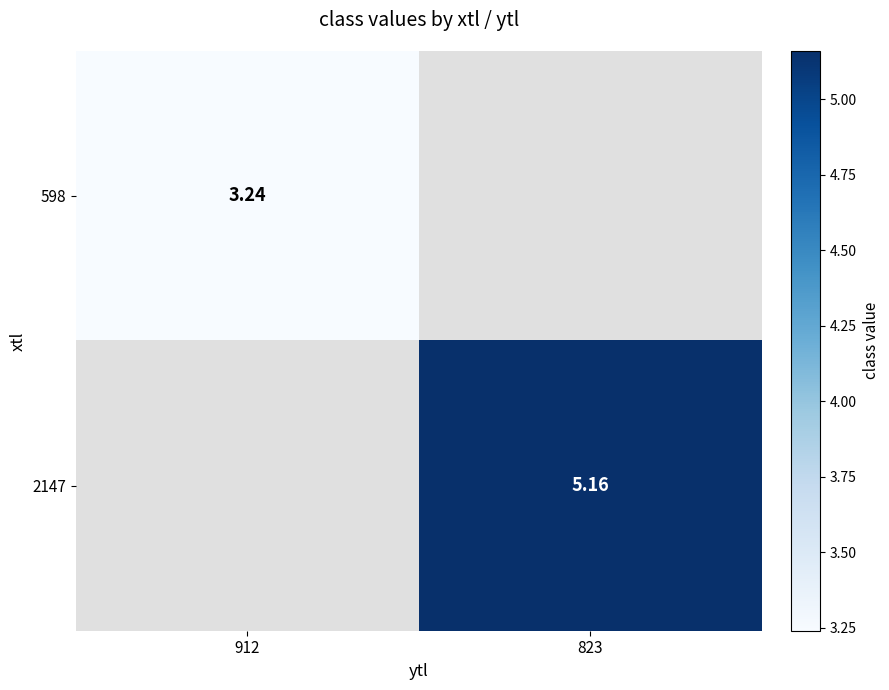

How many values in 598 are above zero?

1